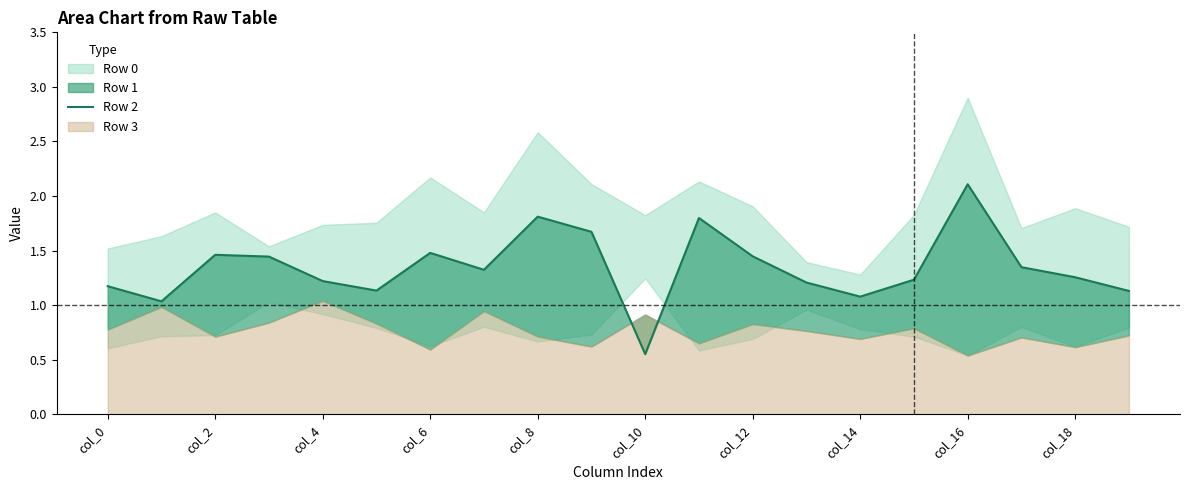

What is the average value?

1.3